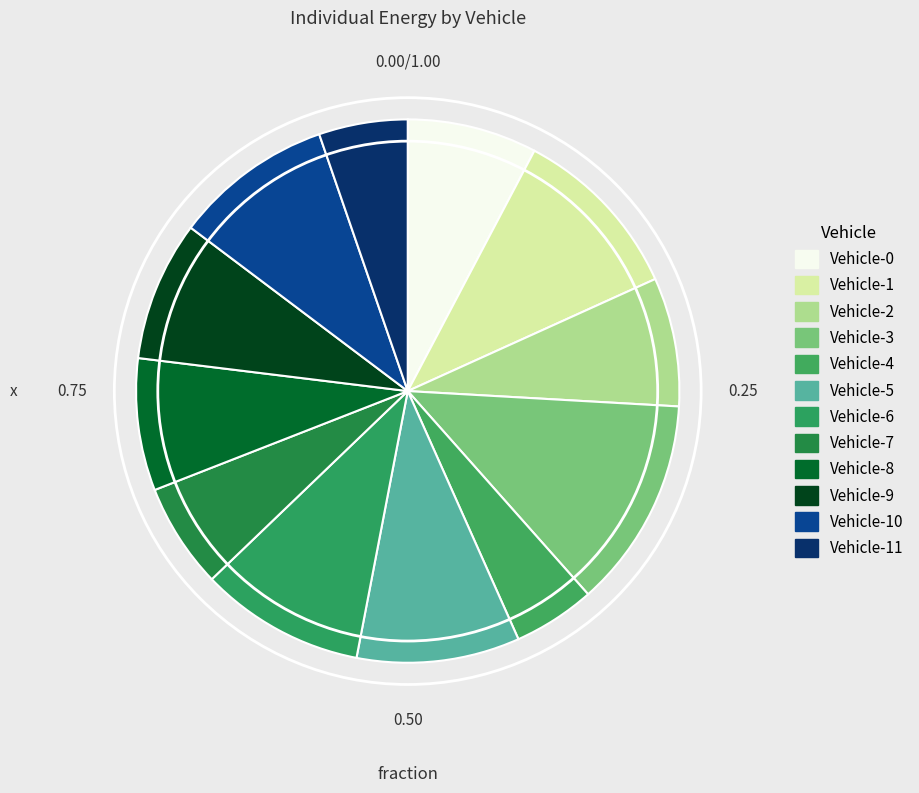

How many slices are in this pie chart?

12